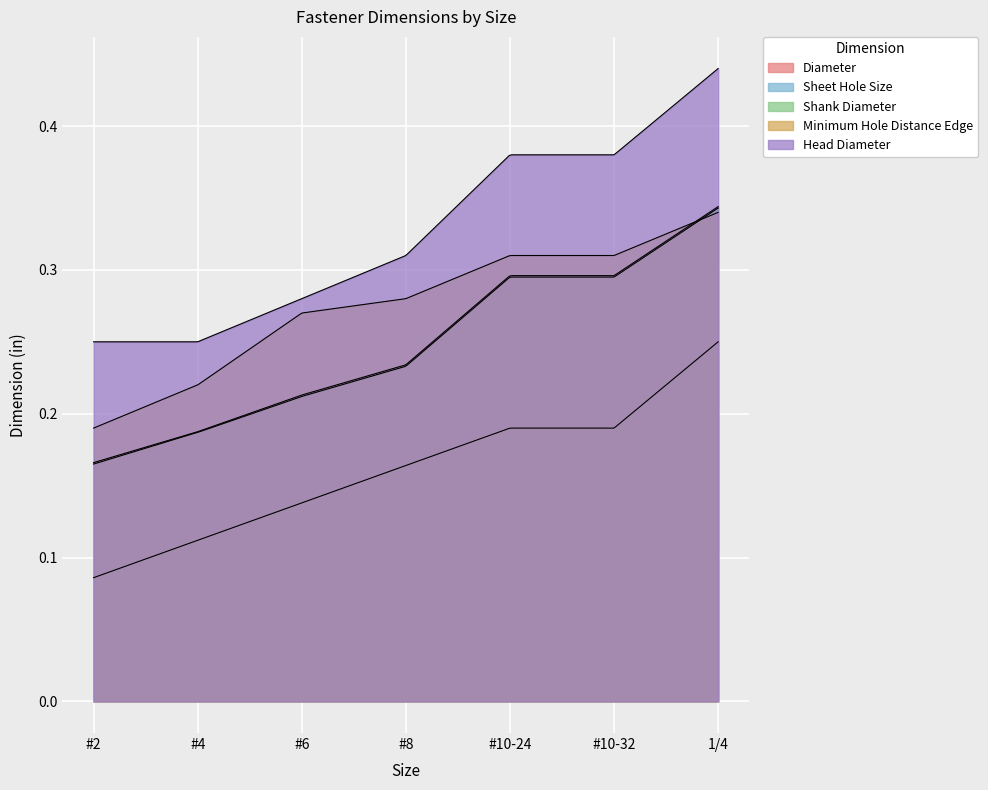

What is the sum of all Sheet Hole Size values?

1.7